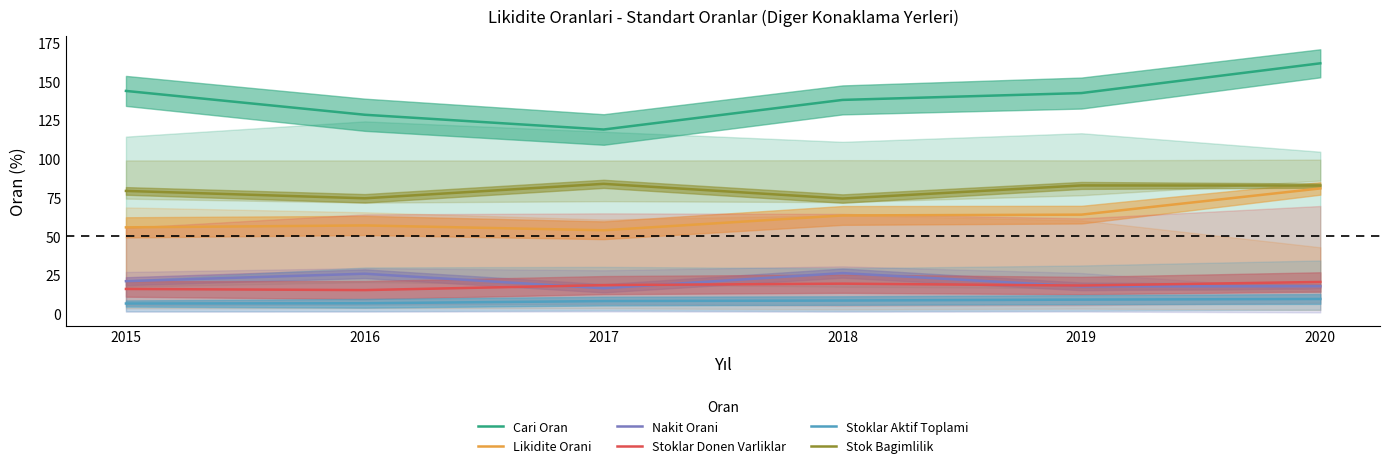

What is the total value across all series at 2015?

321.7